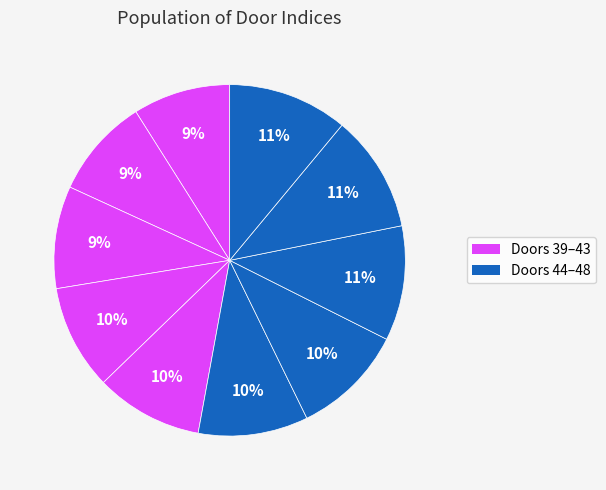

How many segments does this pie chart have?

10